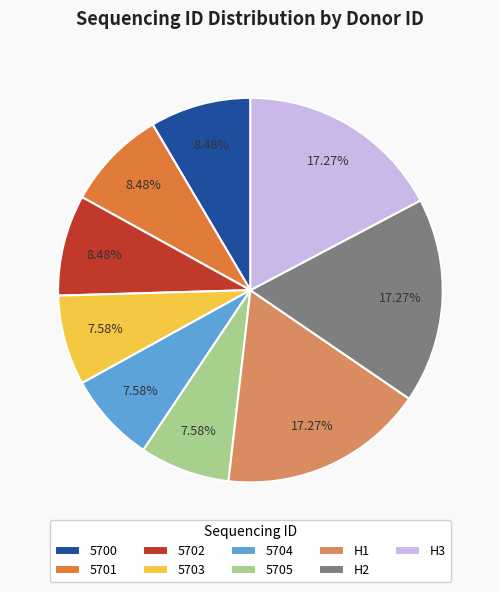

What percentage is NOT represented by H2?

82.7%